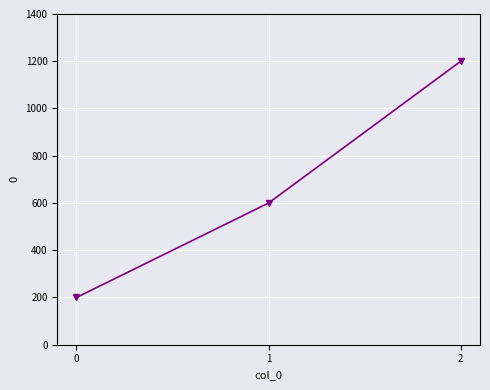

What is the sum of all values?

2000